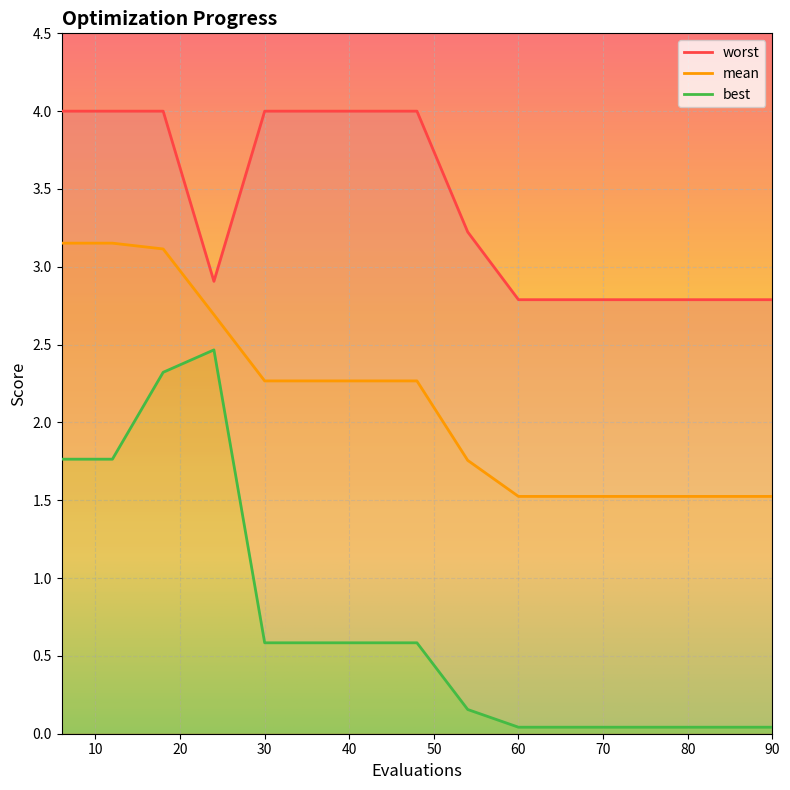

True or false: worst and mean intersect in this chart.

False